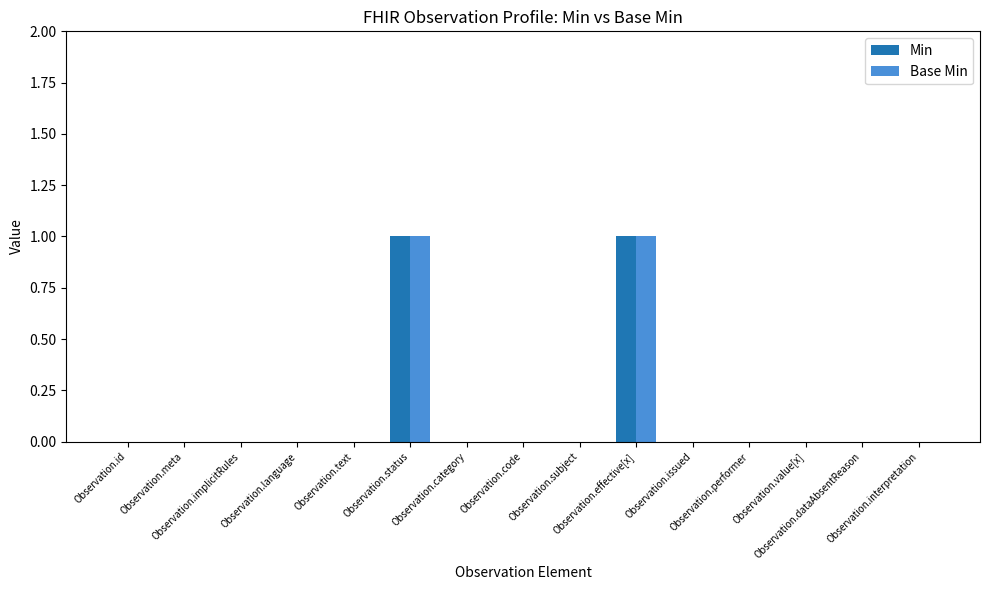

How many categories are shown in the chart?

15